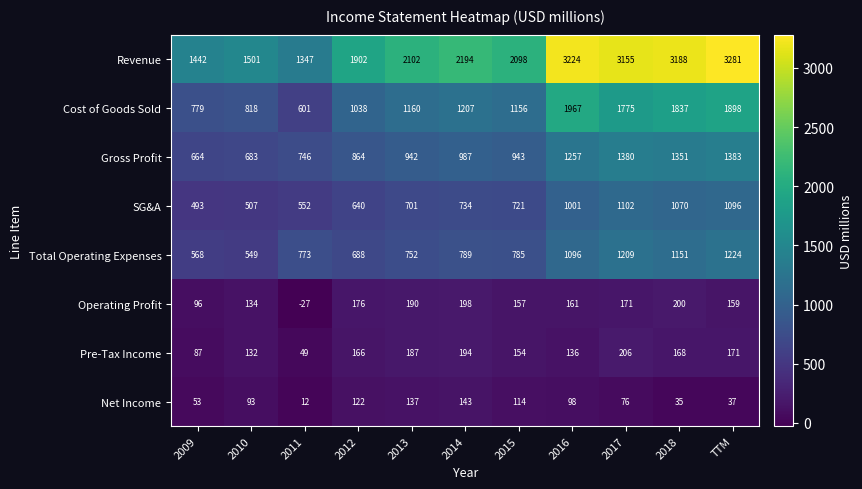

Where is Pre-Tax Income nearest to the value 127?

2010